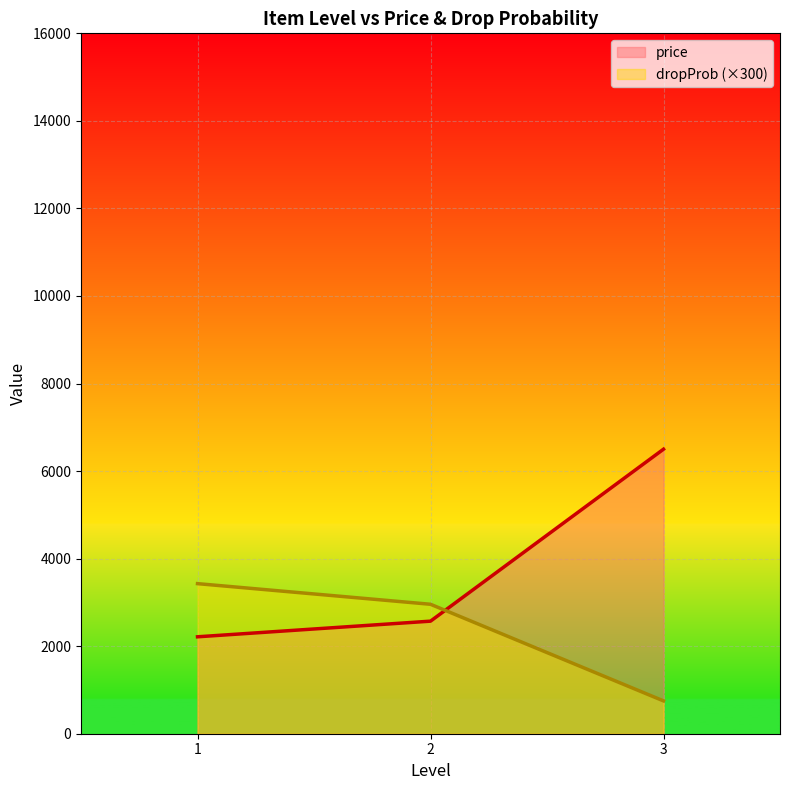

List the series in order of their overall mean, highest first.

price, dropProb (×300)